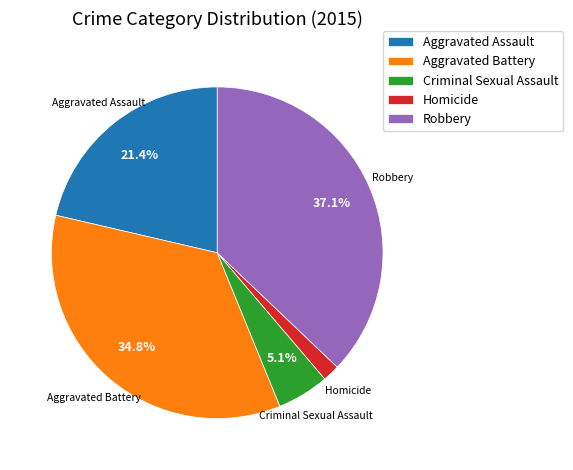

Is the sum of Homicide and Aggravated Battery greater than half?

No